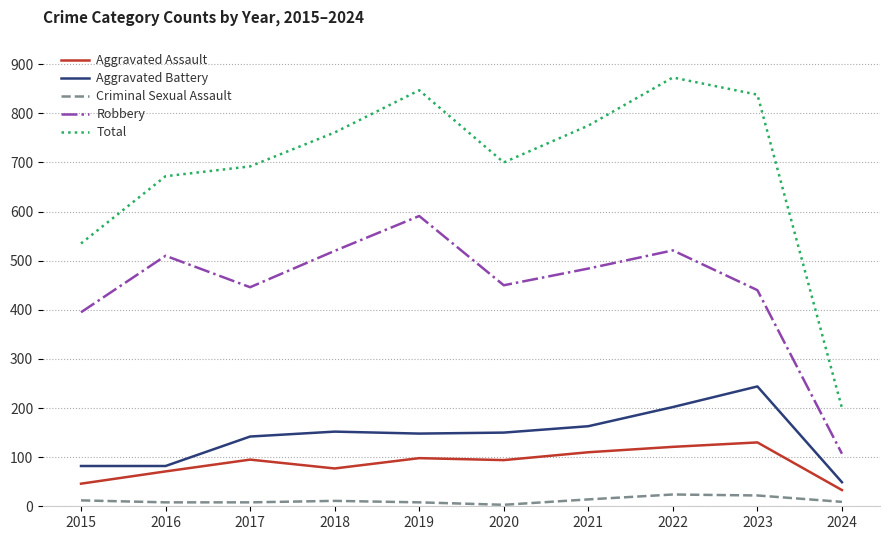

At 2022, list the series in order from smallest to largest.

Criminal Sexual Assault, Aggravated Assault, Aggravated Battery, Robbery, Total